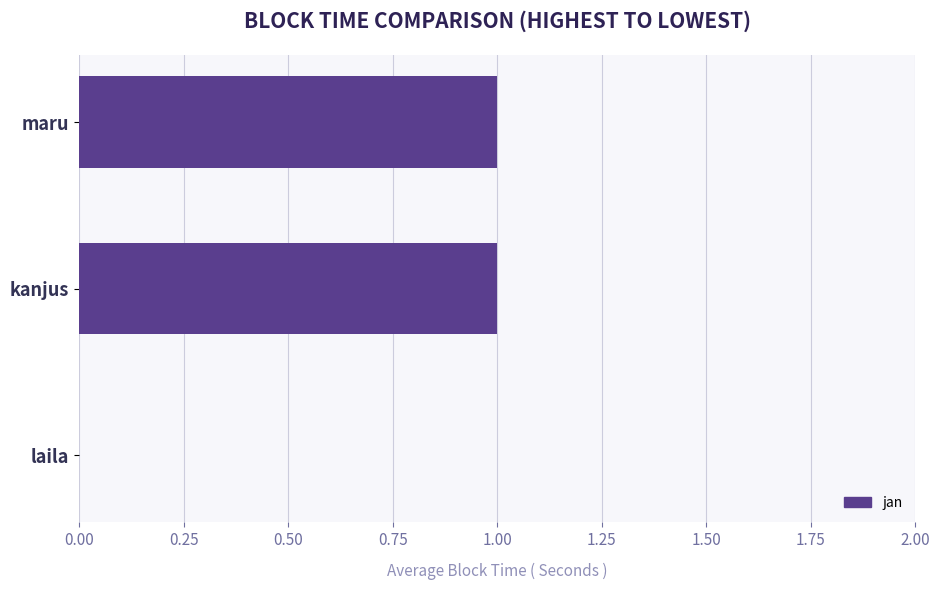

What is the average value?

1